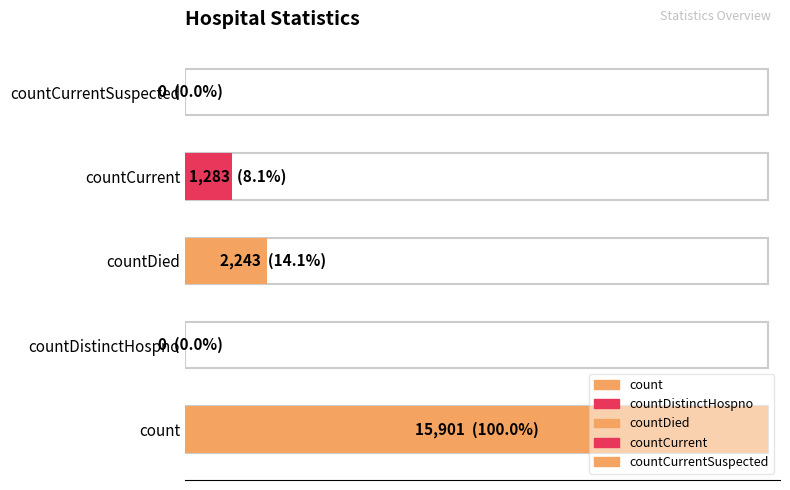

Rank the categories by value from lowest to highest.

countDistinctHospno, countCurrentSuspected, countCurrent, countDied, count